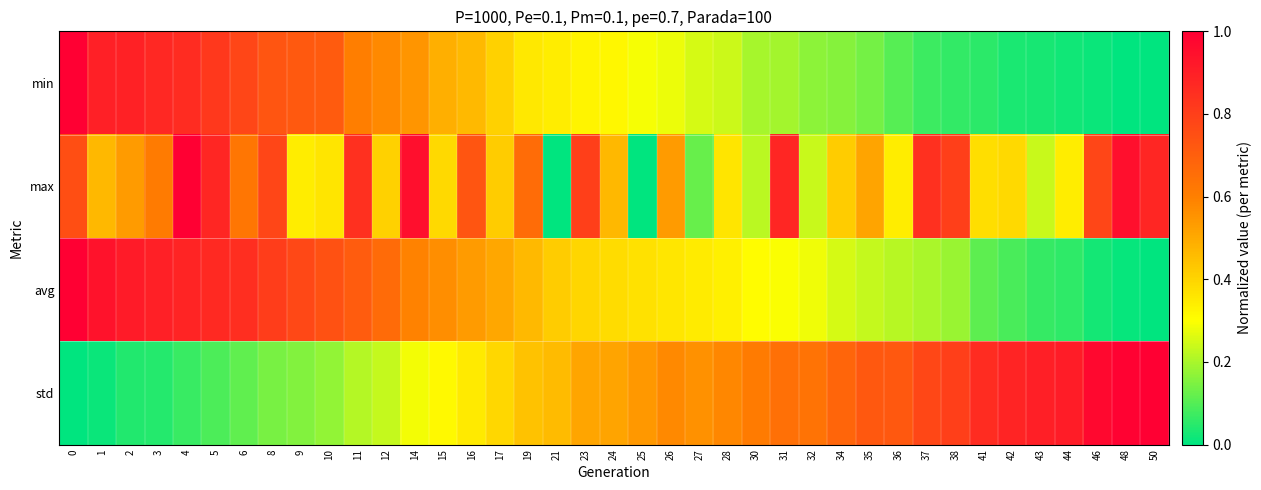

How many series are shown in this chart?

4